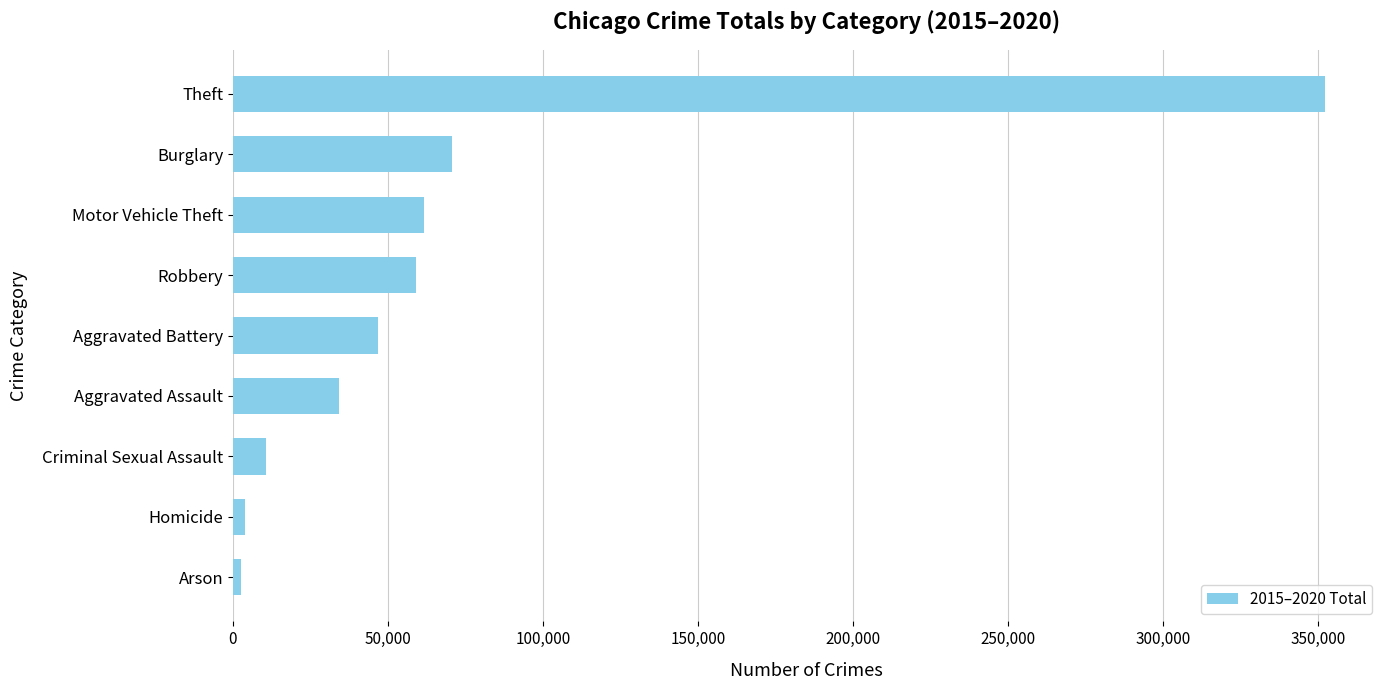

Is it true that the value at Aggravated Assault is 34090?

True